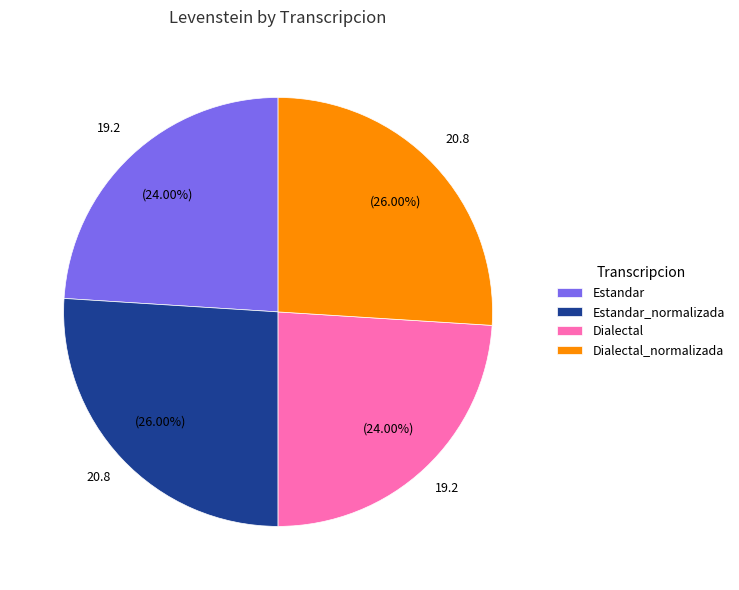

Does Estandar_normalizada represent more than half of the total?

No